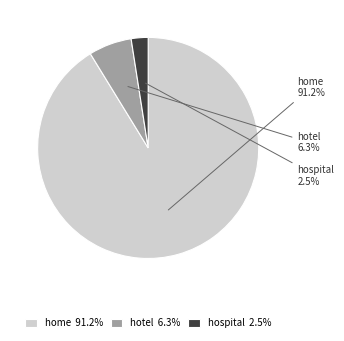

What is the ratio of the value at hospital to the value at hotel?

0.4